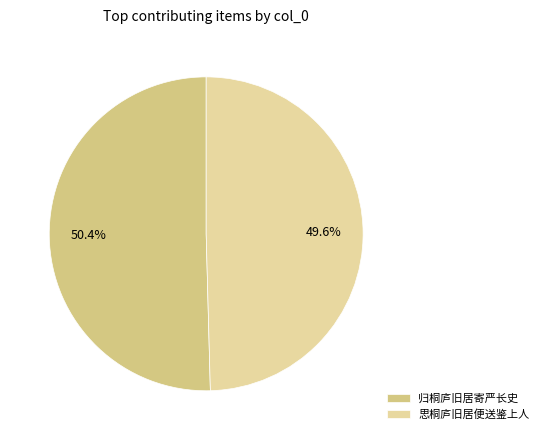

To the nearest percent, what portion does 思桐庐旧居便送鉴上人 represent?

50%